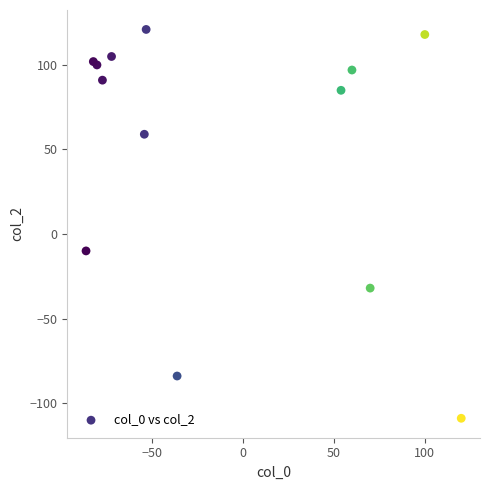

What Y value in the scatter plot is closest to 6?

-10